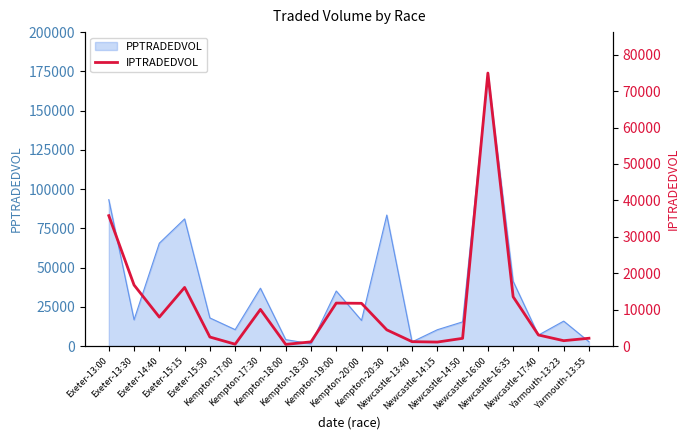

What is the maximum value for PPTRADEDVOL?

174001.8